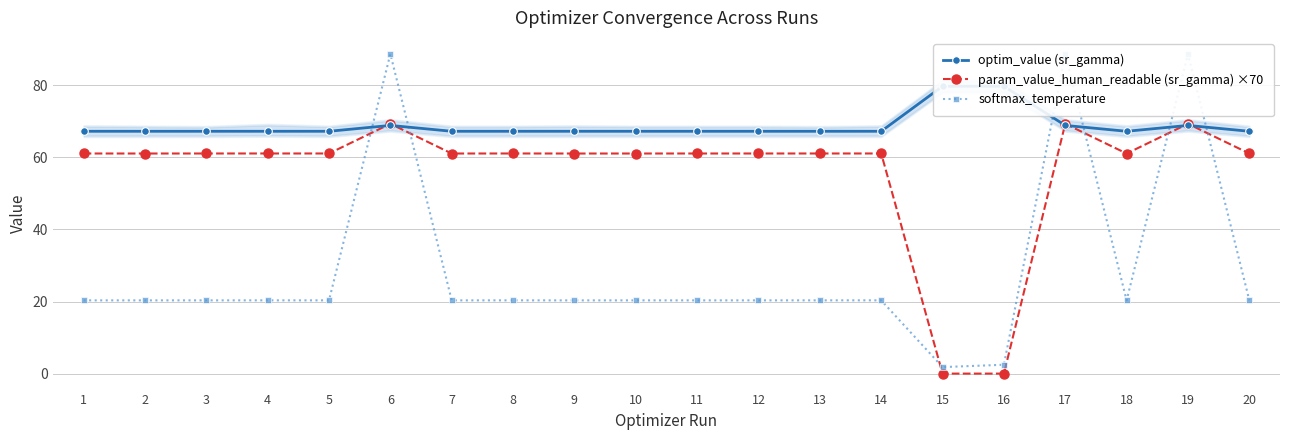

How many interior local peaks does the param_value_human_readable (sr_gamma) ×70 series have?

6